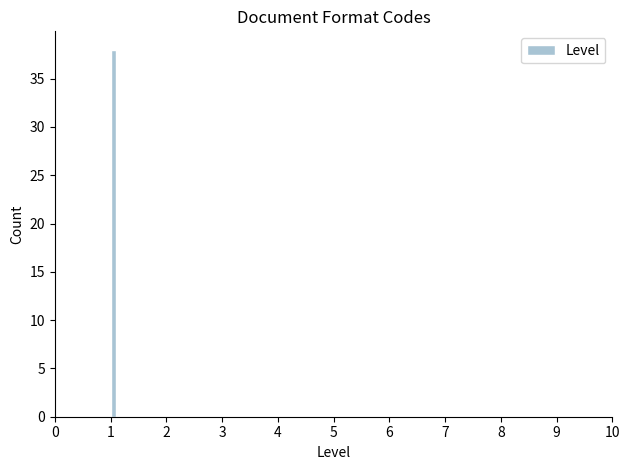

Read against the x-axis, roughly where is the centre of the tallest bar?

1.1